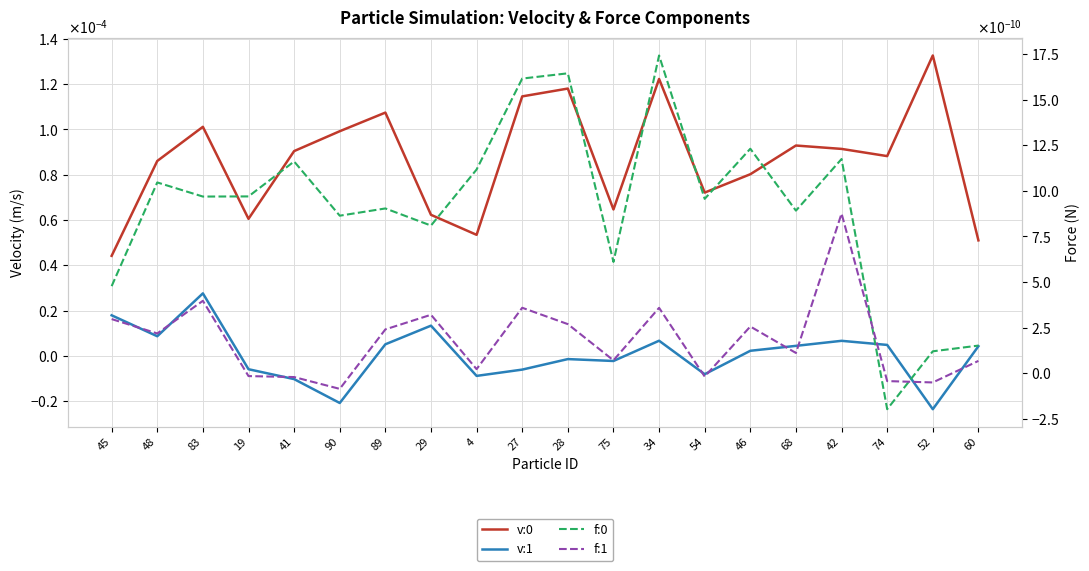

At which category is the sum across all series the highest?

34